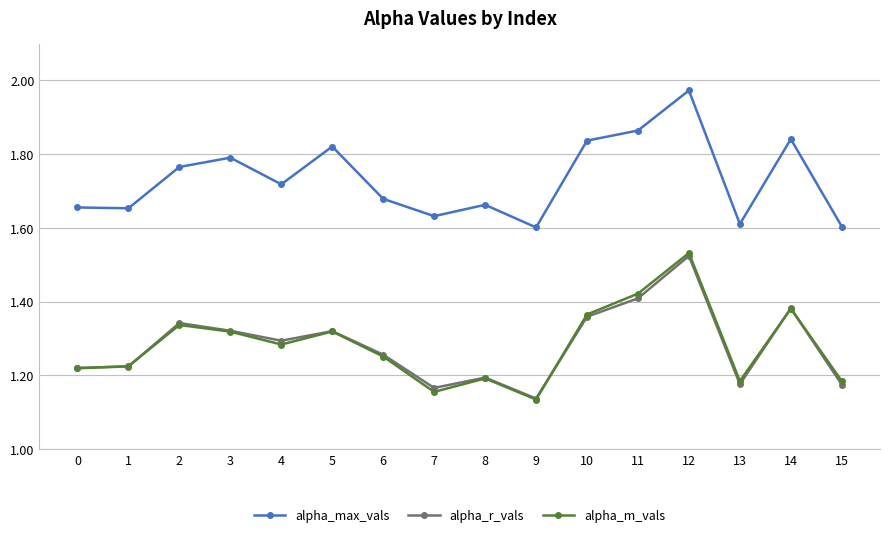

What is the total value across all series at 4?

4.3